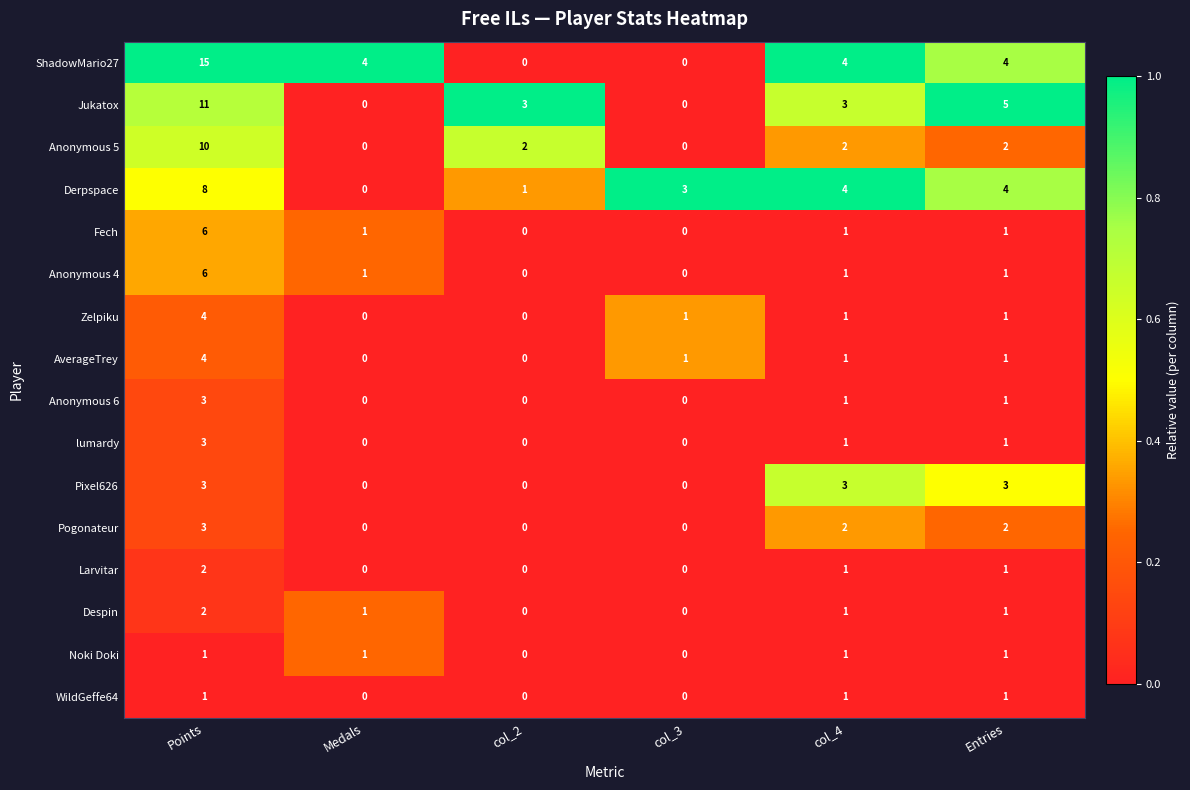

Which series changed the most between col_2 and Entries?

ShadowMario27